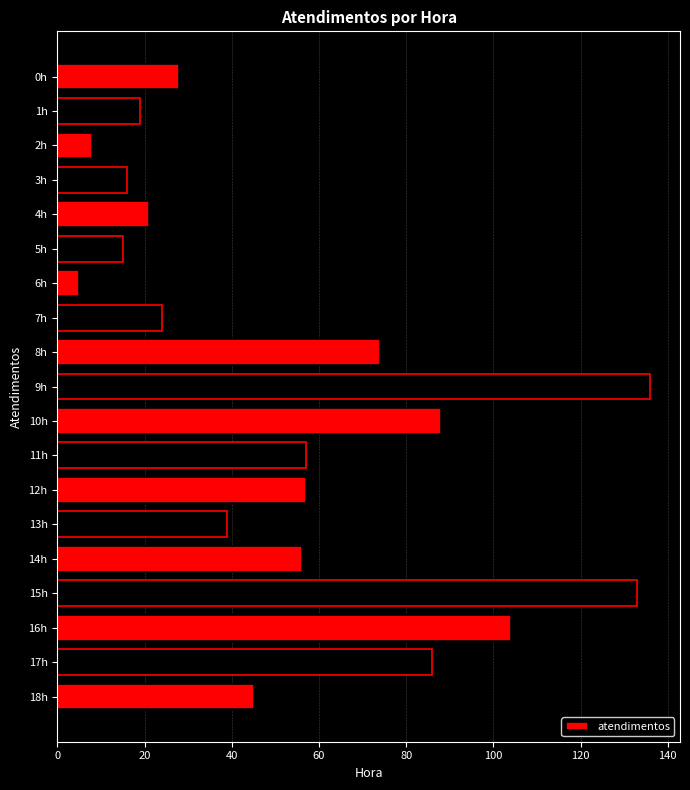

What is the sum of all values?

1011